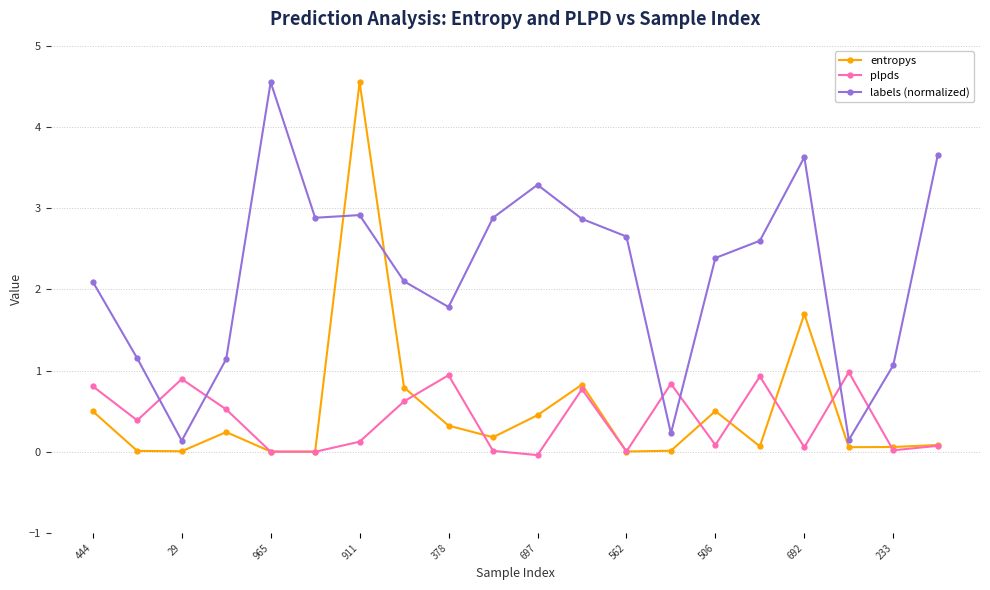

What is the difference between the maximum and minimum values in the entropys series?

4.5